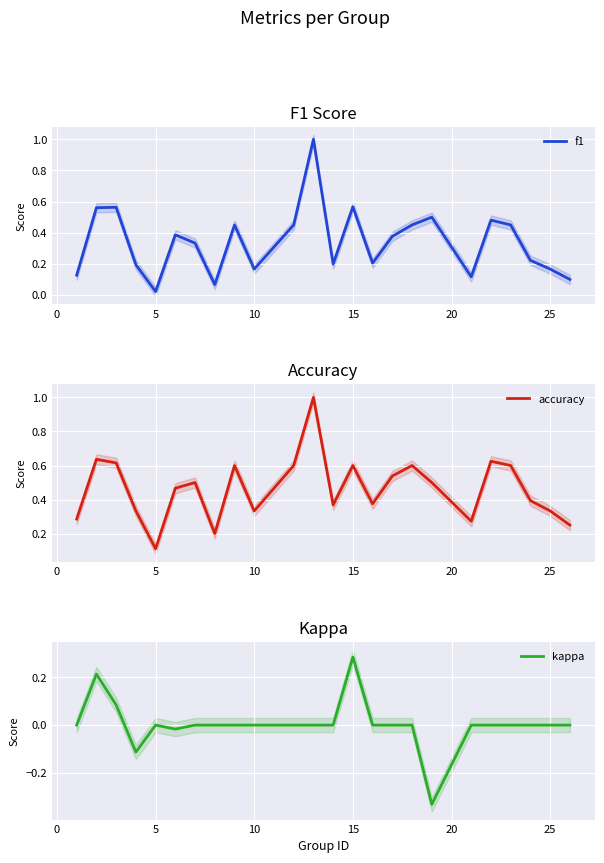

What is the highest value of the f1 series?

1.0